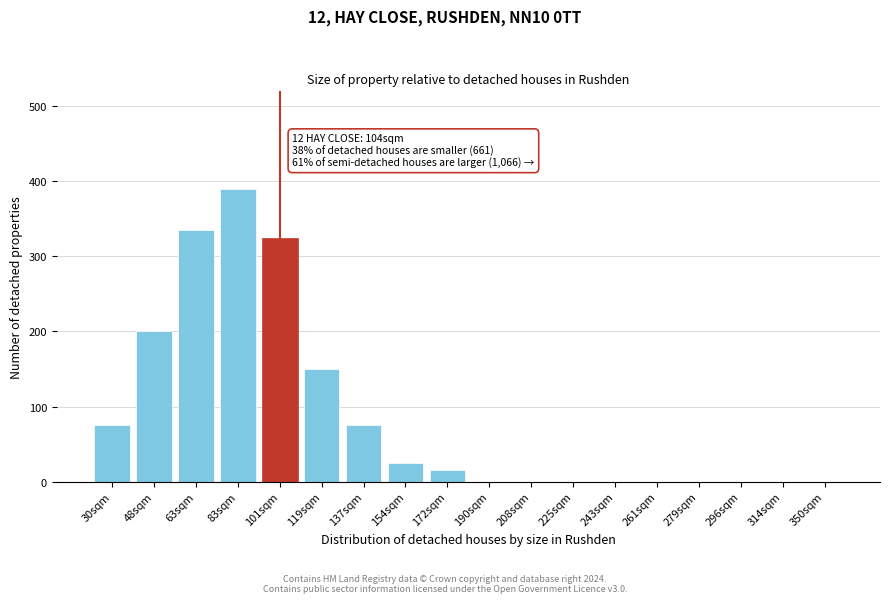

Reading left to right, list all the values displayed in this chart.

30sqm=75	48sqm=200	63sqm=335	83sqm=390	101sqm=325	119sqm=150	137sqm=75	154sqm=25	172sqm=15	190sqm=0	208sqm=0	225sqm=0	243sqm=0	261sqm=0	279sqm=0	296sqm=0	314sqm=0	350sqm=0